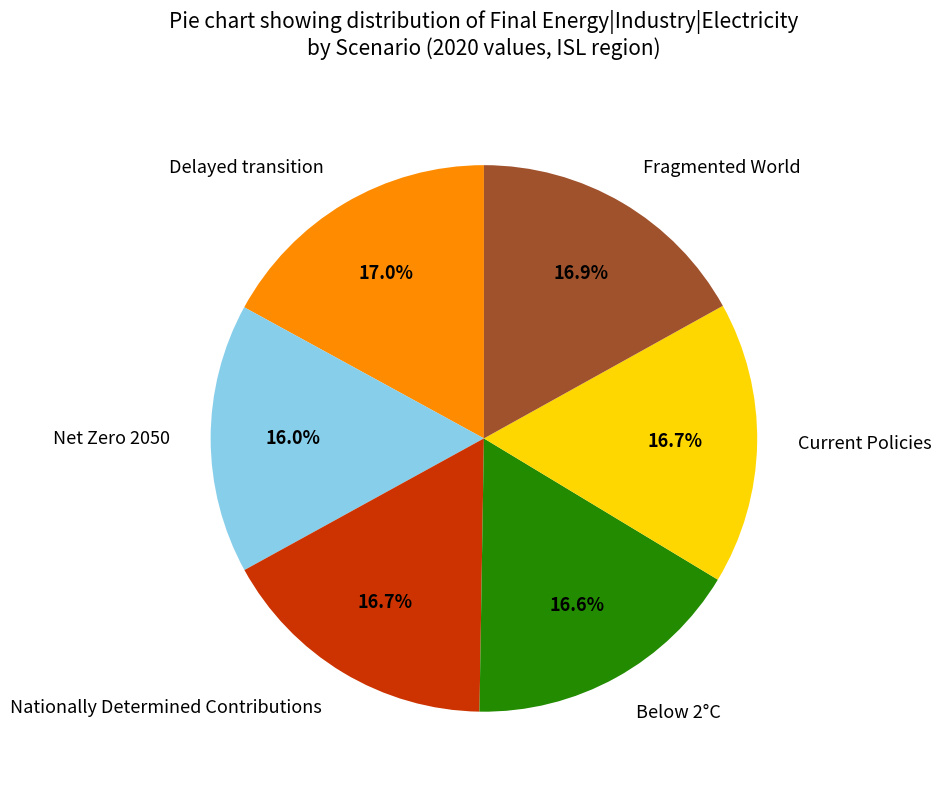

Do Delayed transition and Below 2°C together represent more than half of the pie?

No